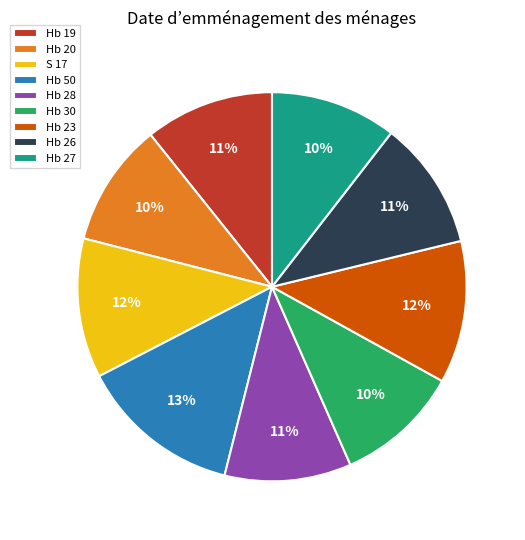

Do Hb 50 and Hb 27 together represent more than half of the pie?

No